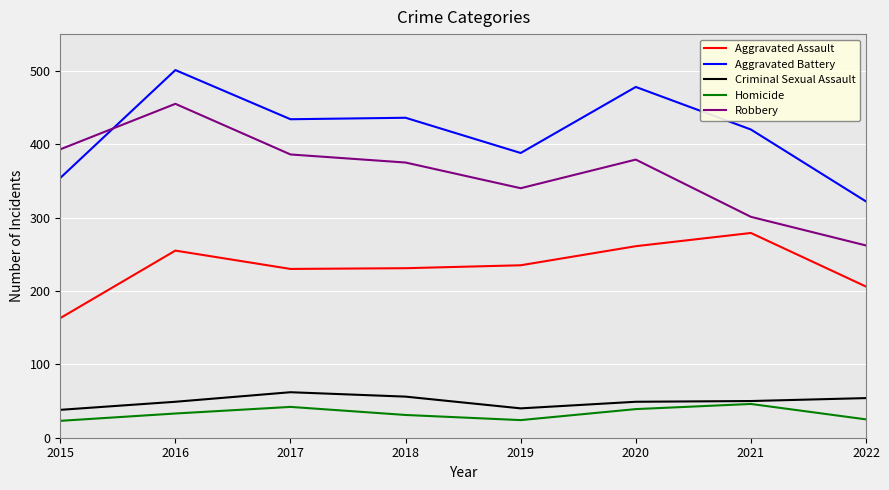

What is the maximum value for Aggravated Battery?

501